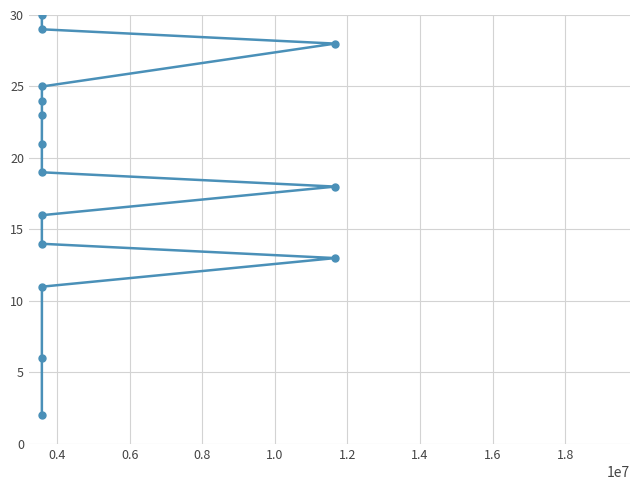

What is the approximate value at 1.0, to the nearest 5?

15